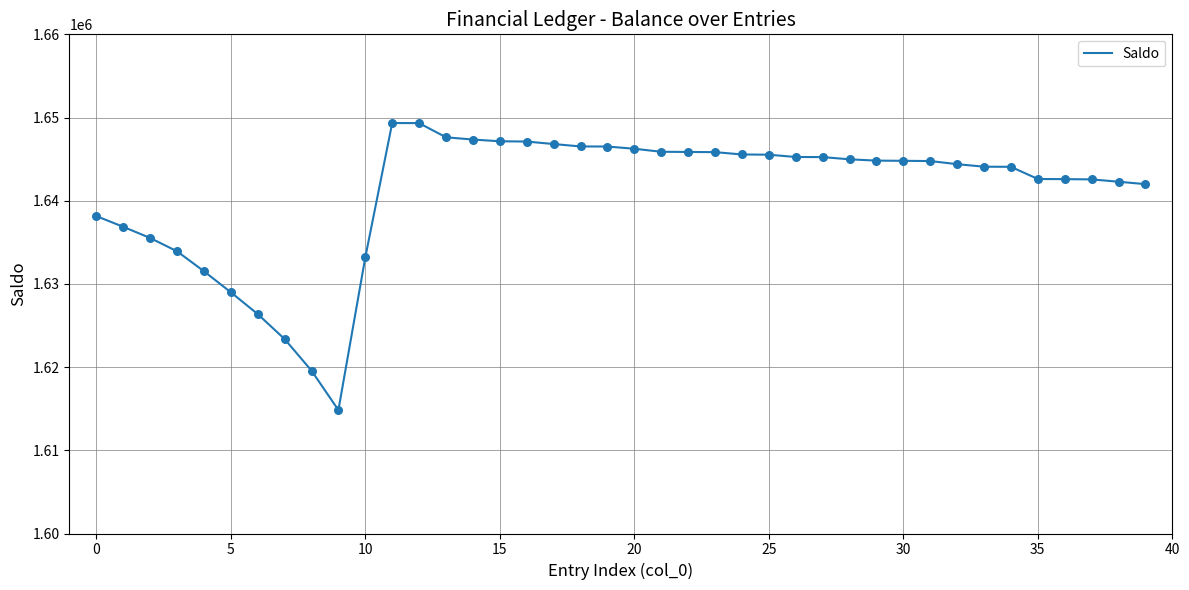

What is the difference between the maximum and minimum values?

34503.0